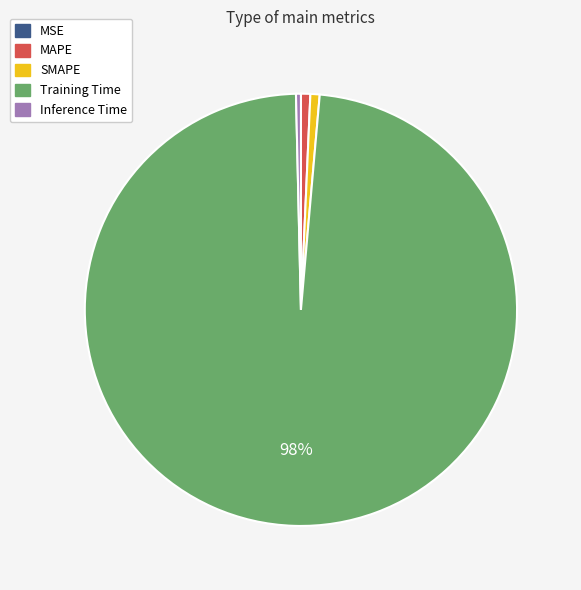

What percentage is the SMAPE slice, to the nearest percent?

1%